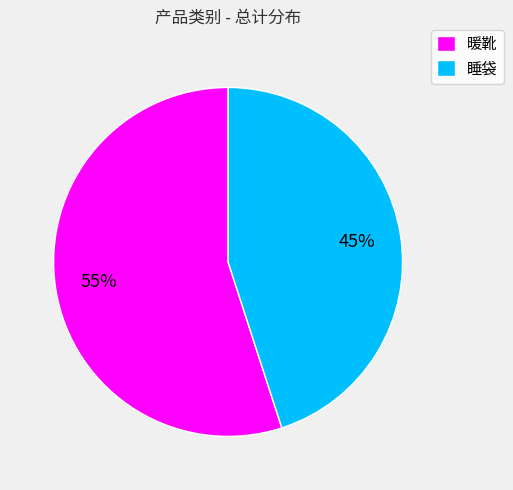

To the nearest percent, what is the combined percentage of 暖靴 and 睡袋?

100%